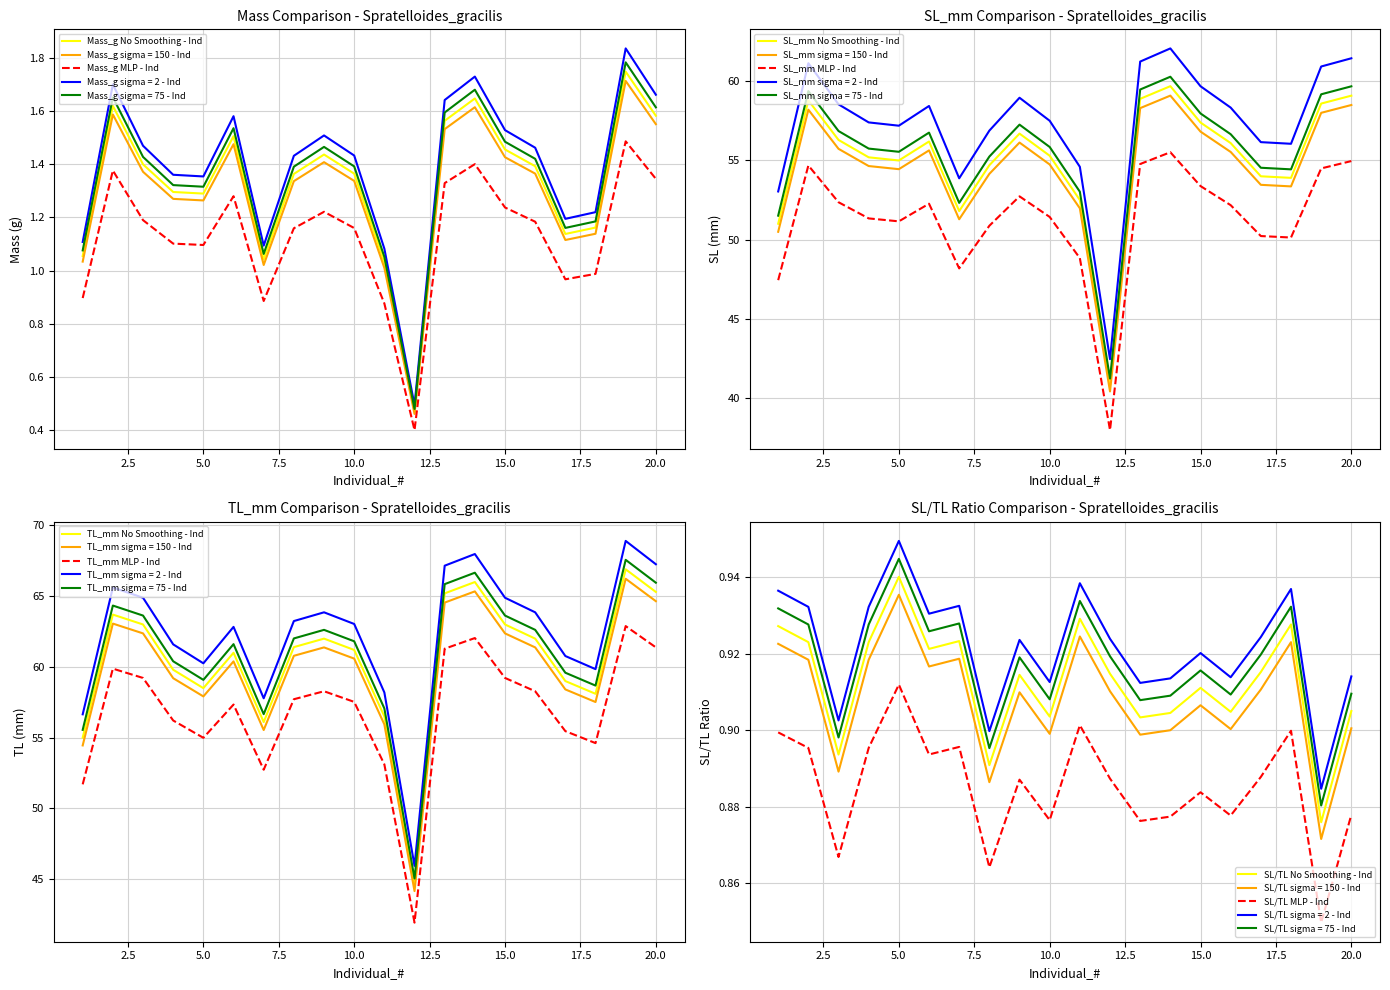

Is it true that TL_mm equals 12.4 at 18?

False